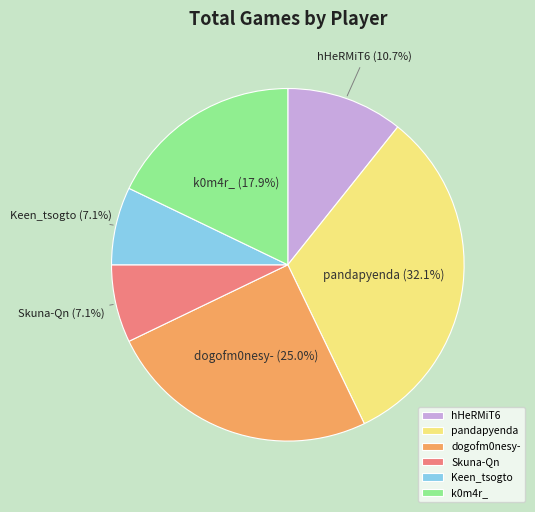

To the nearest percent, what percentage of the pie is Skuna-Qn?

7%